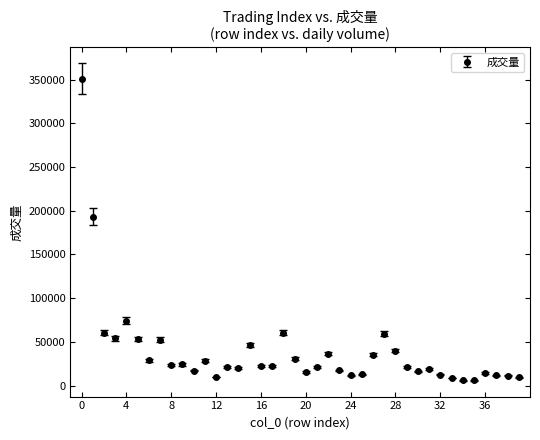

What is the greatest value displayed?

351115